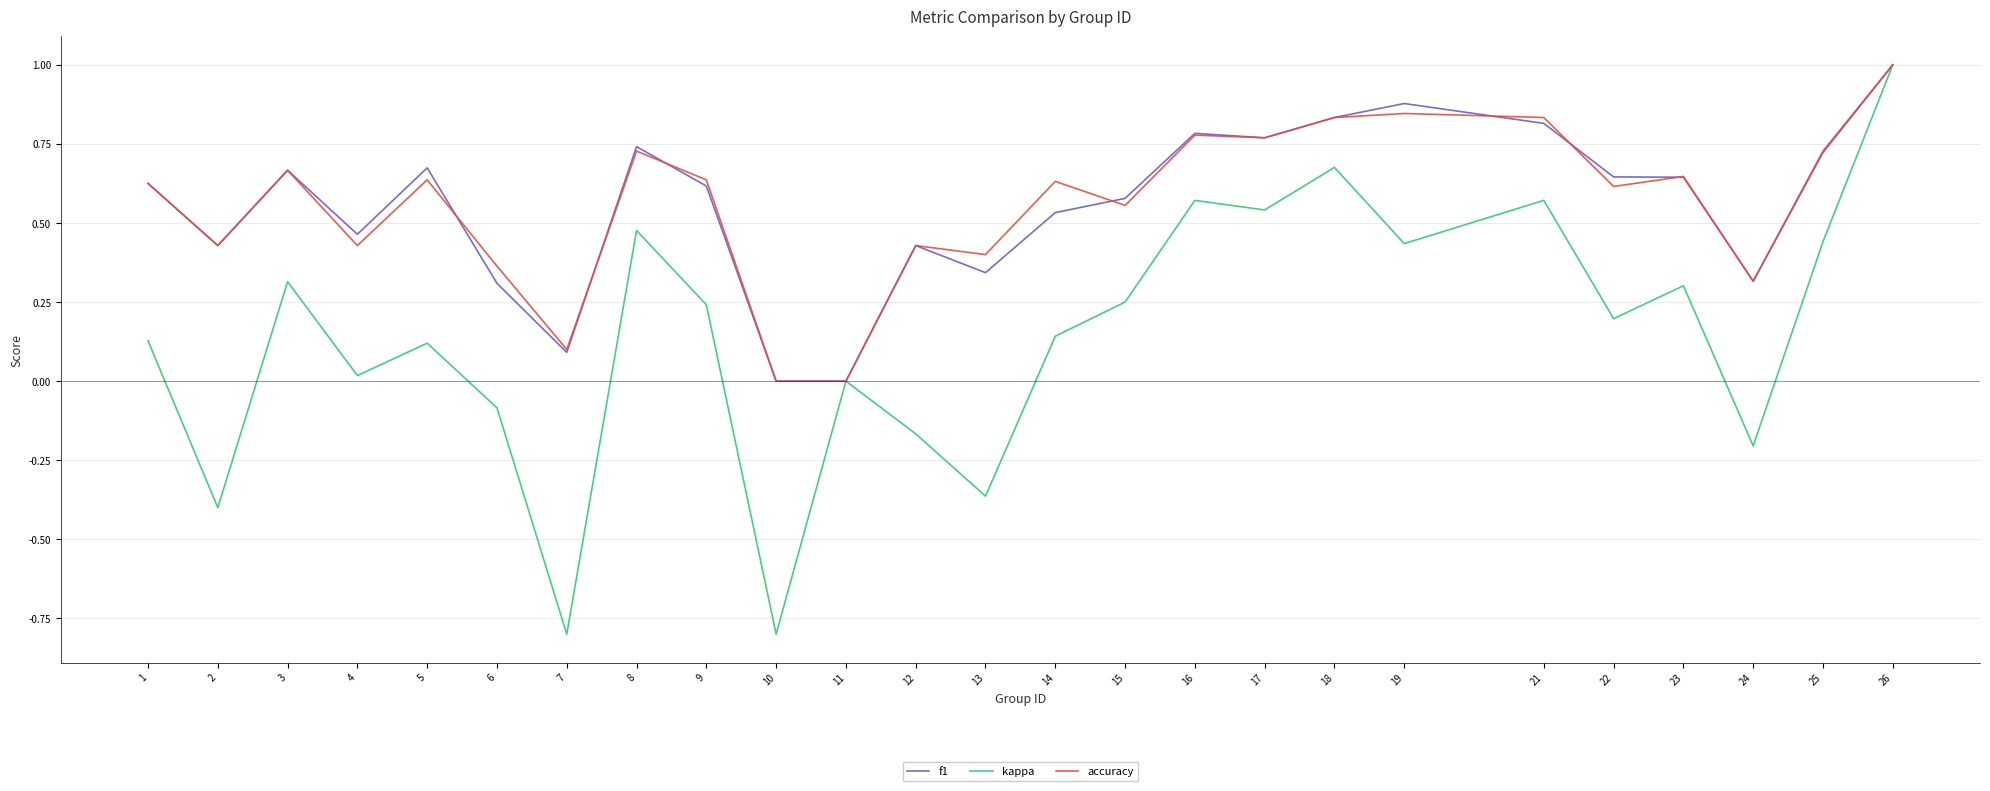

How many lines are shown in the chart?

3